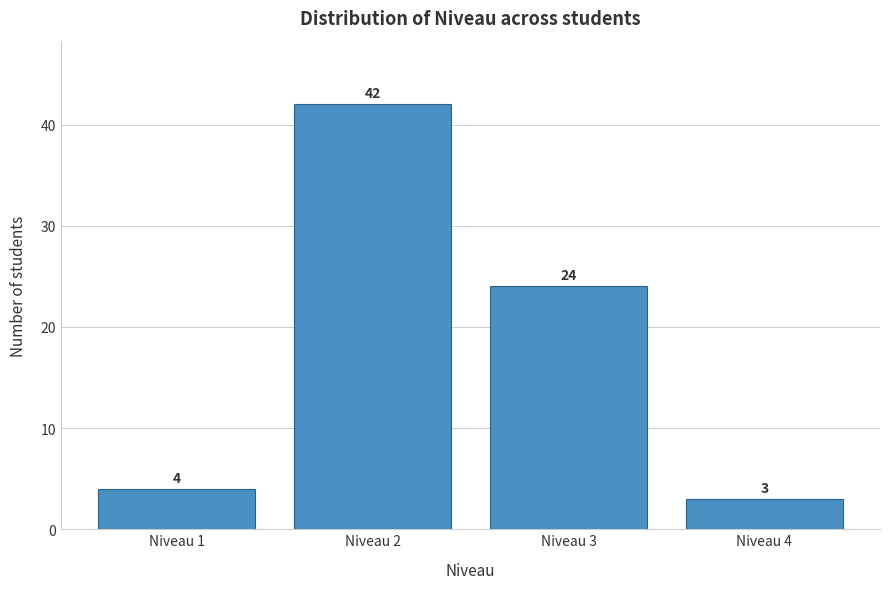

Reading right to left, extract all data points from this chart.

Niveau 4=3	Niveau 3=24	Niveau 2=42	Niveau 1=4